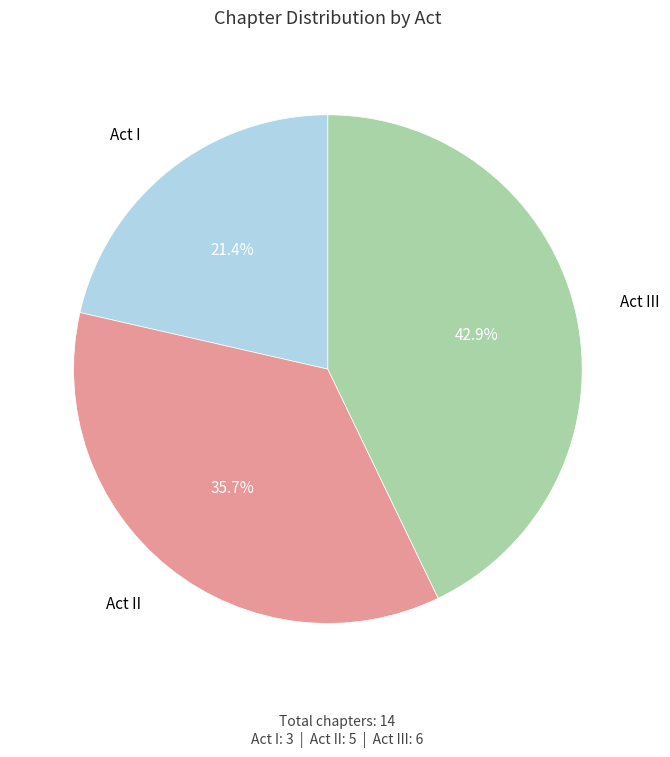

What is the total percentage of Act I and Act III?

64.3%